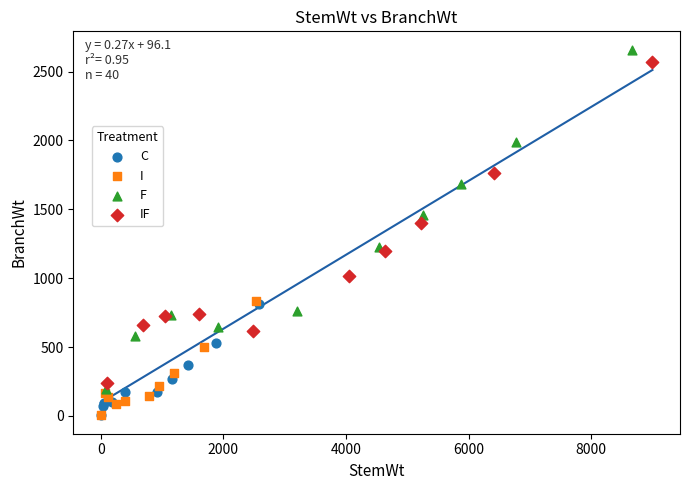

Which series reaches the maximum Y coordinate?

F